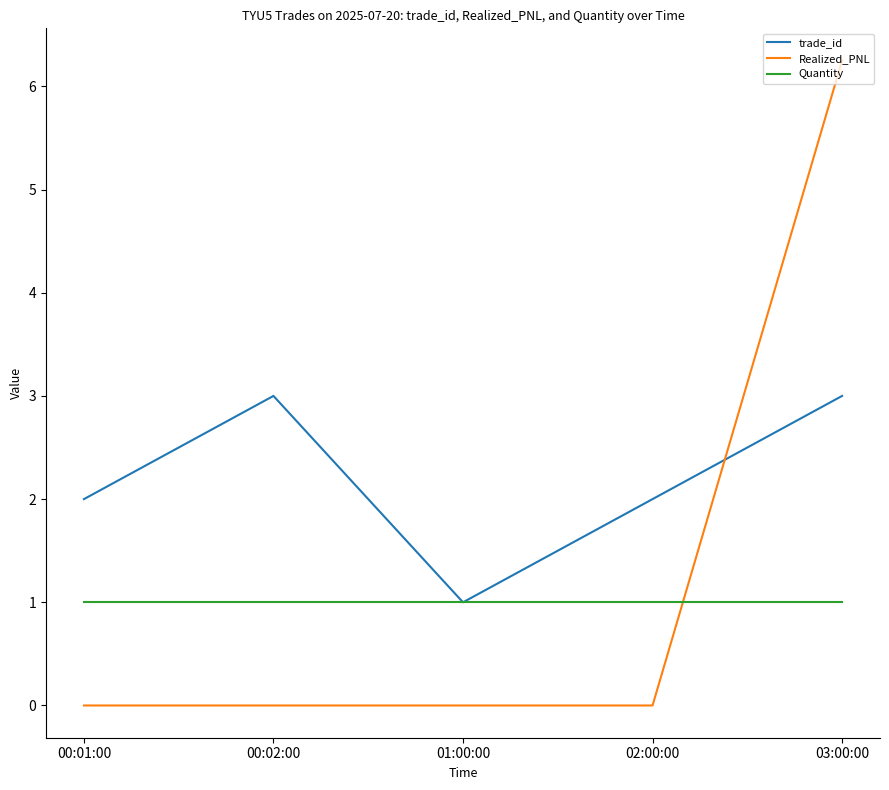

Rank the series at 00:02:00 from lowest to highest value.

Realized_PNL, Quantity, trade_id